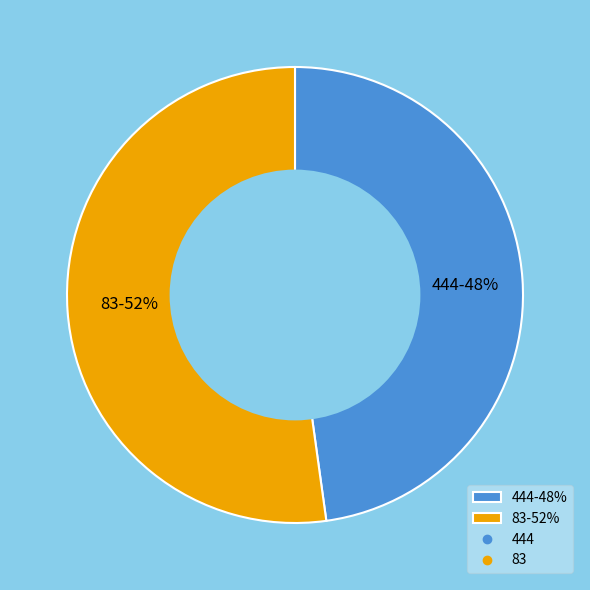

Is there any slice that represents more than half of the pie?

Yes